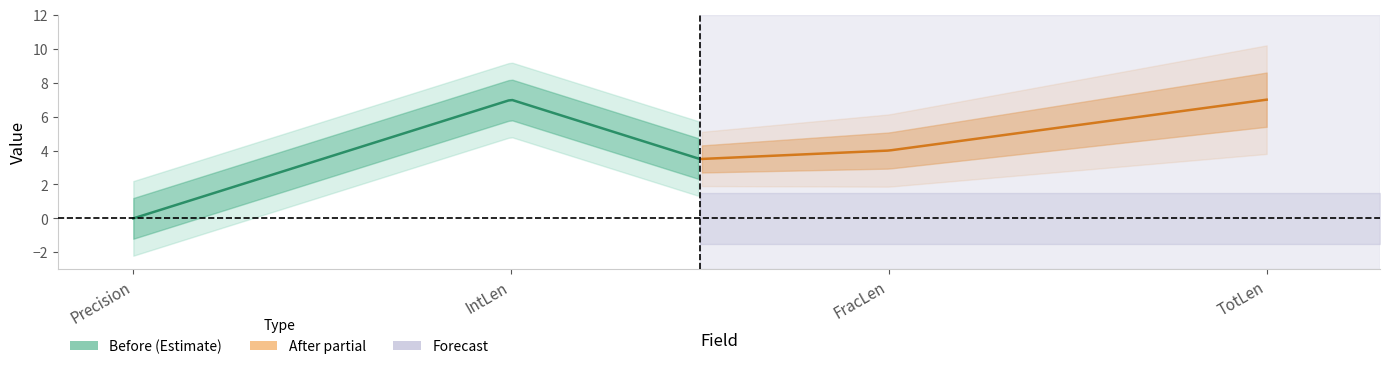

Is the value of TotLen at IntLen greater than the value of FracLen at TotLen?

Yes